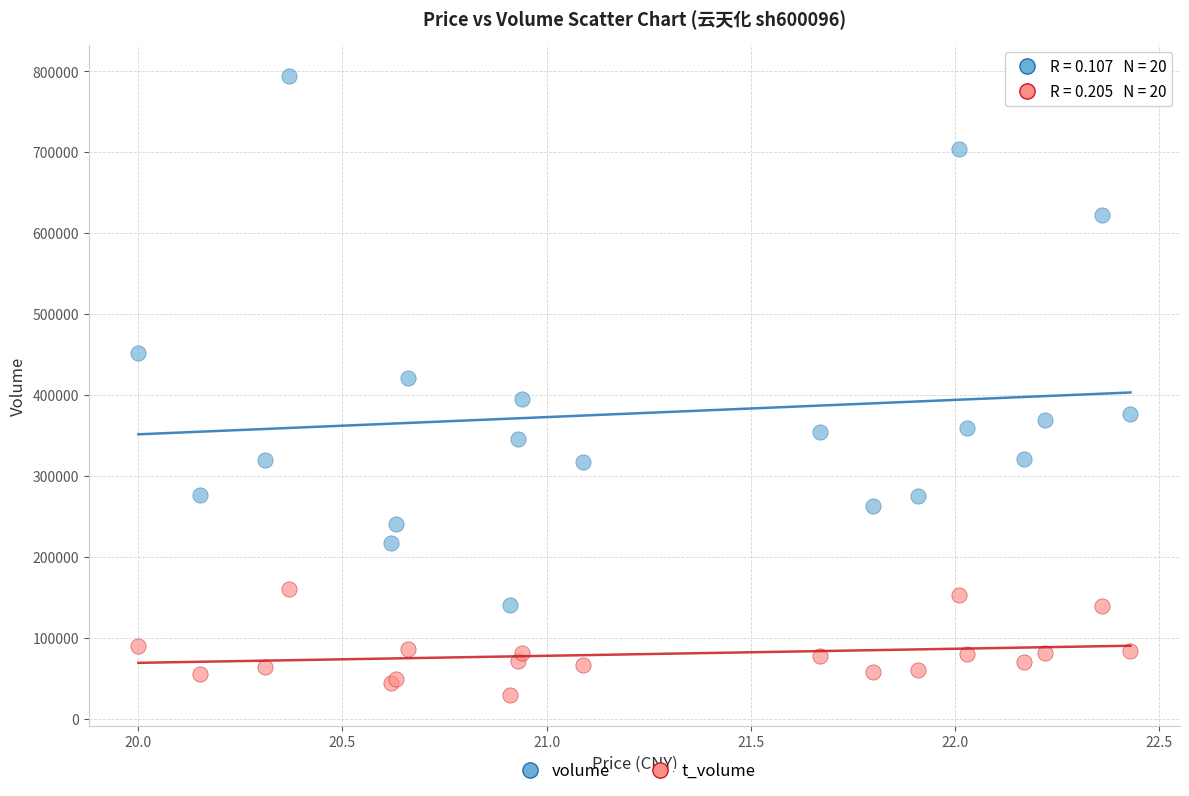

Which series reaches the minimum Y coordinate?

t_volume